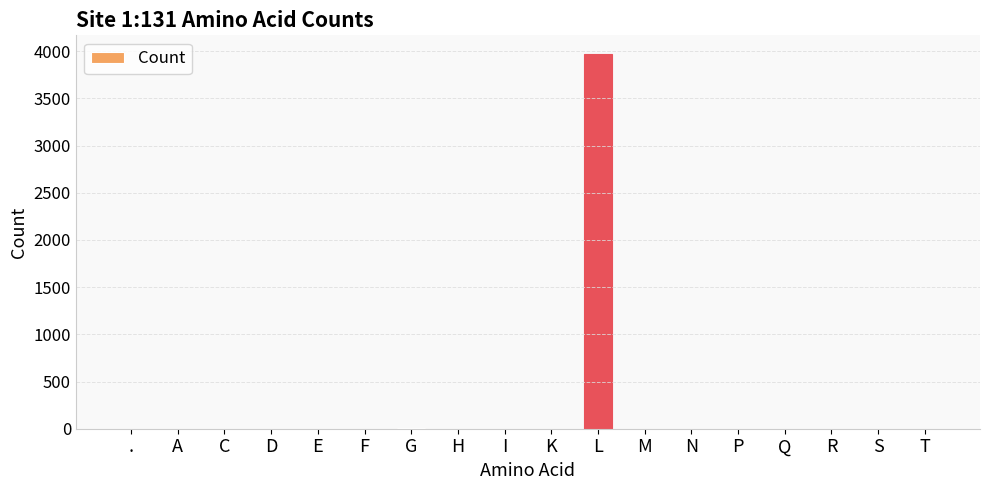

What is the greatest value displayed?

3969